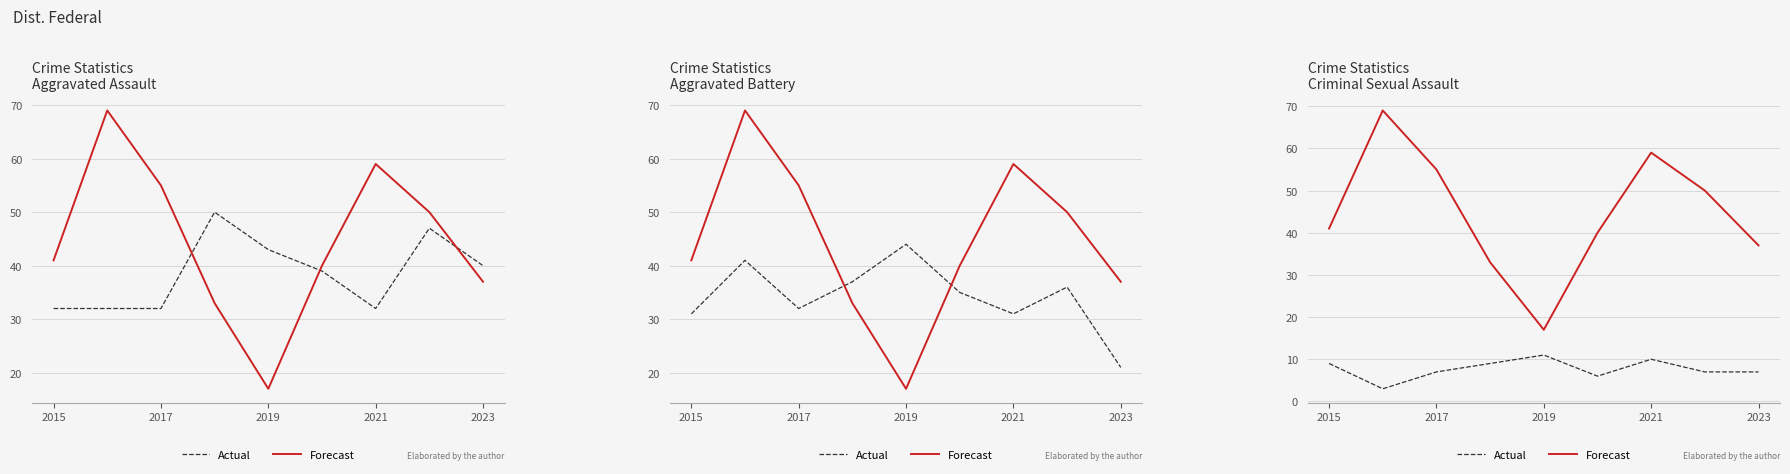

What is the minimum value for Forecast?

17